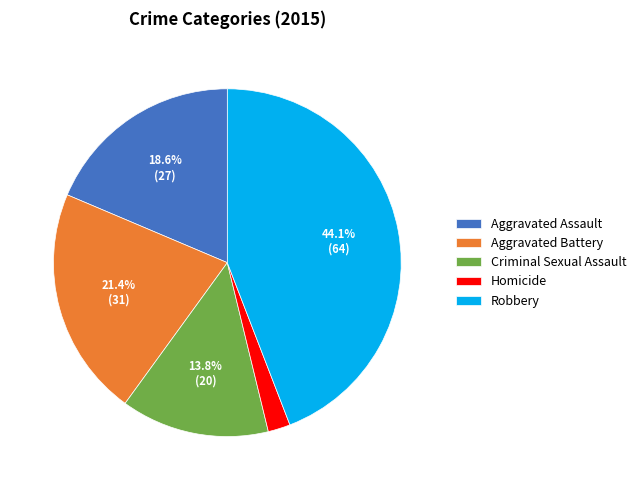

Does Aggravated Battery account for over 50% of the chart?

No